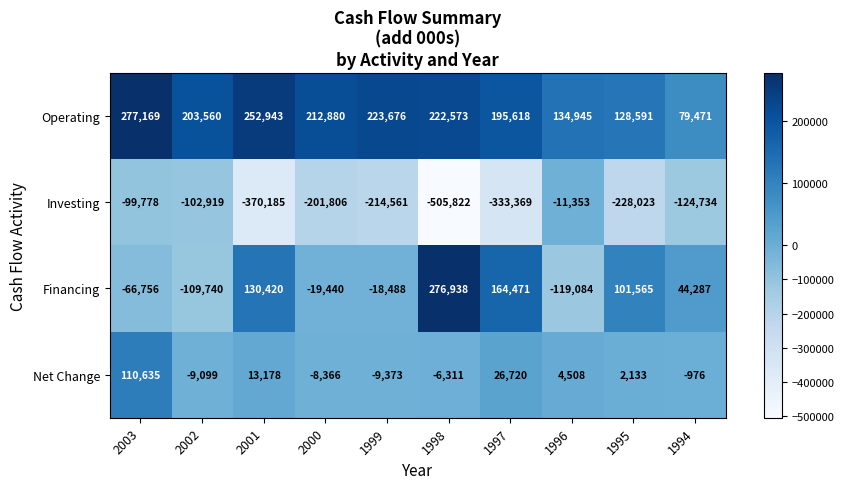

Read the Net Change value at 2001, to the nearest 10.

13180